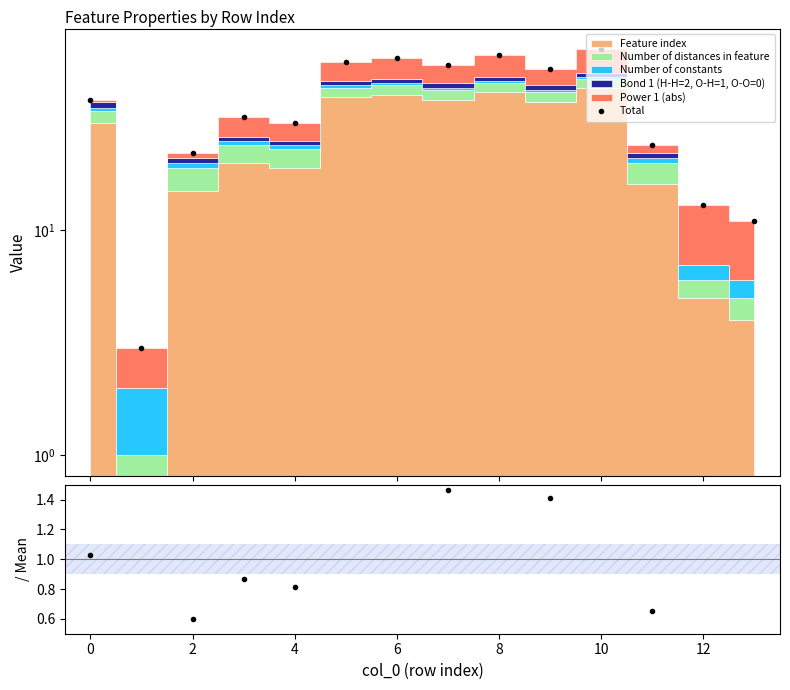

What is the difference between the values at 12 and 2?

9